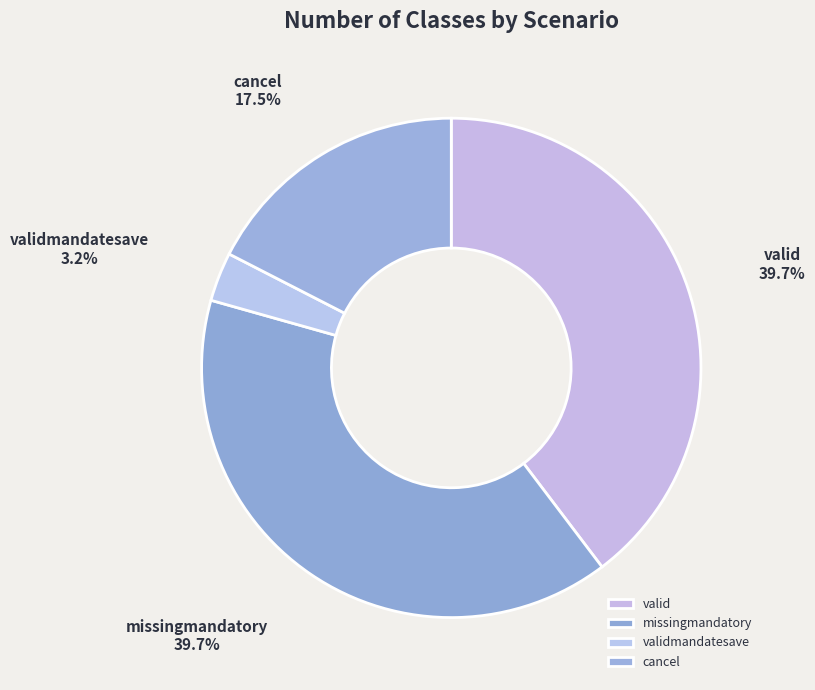

Which slice is the smallest?

validmandatesave